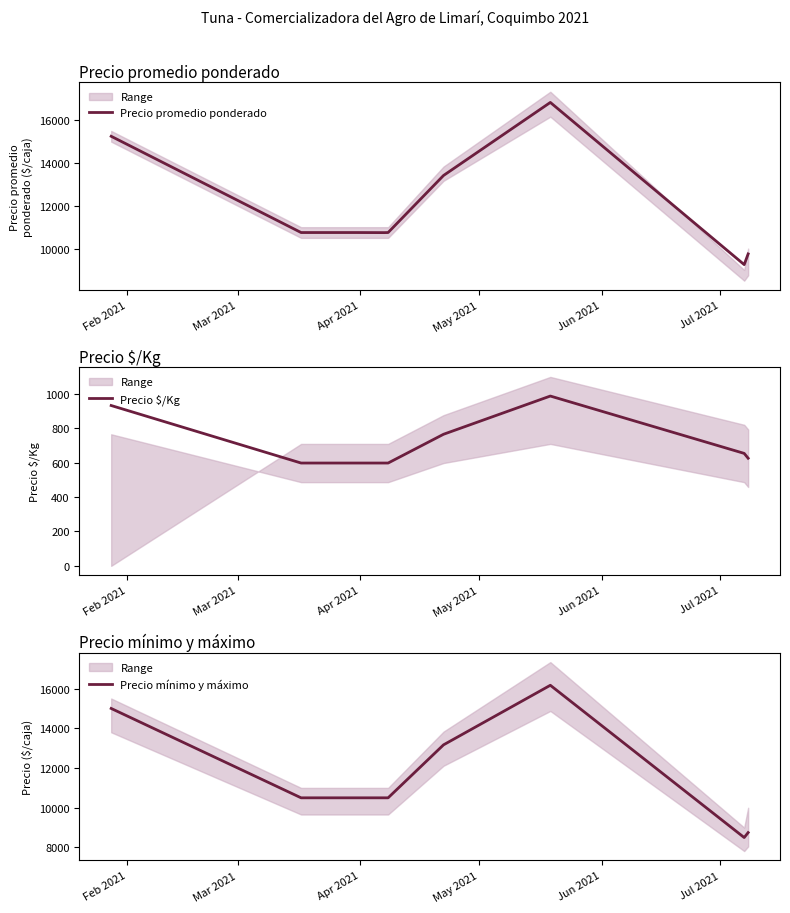

What is the lowest value of the Precio promedio ponderado series?

9250